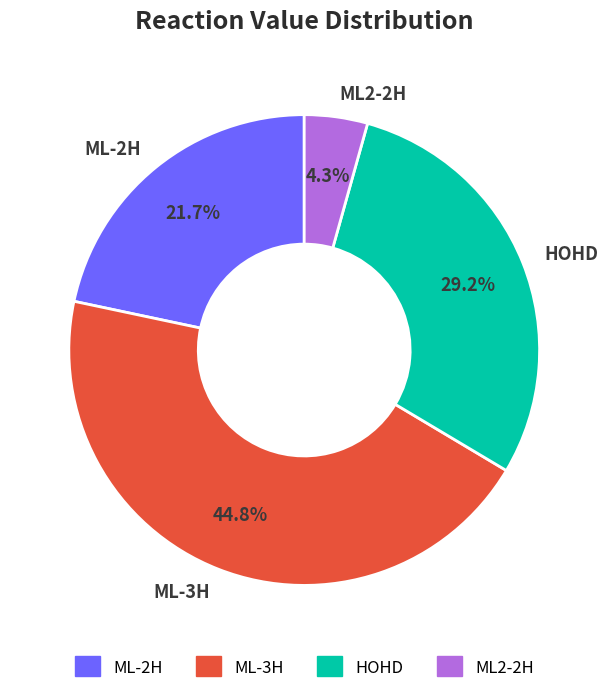

Is it true that ML2-2H is 18% of the pie?

False